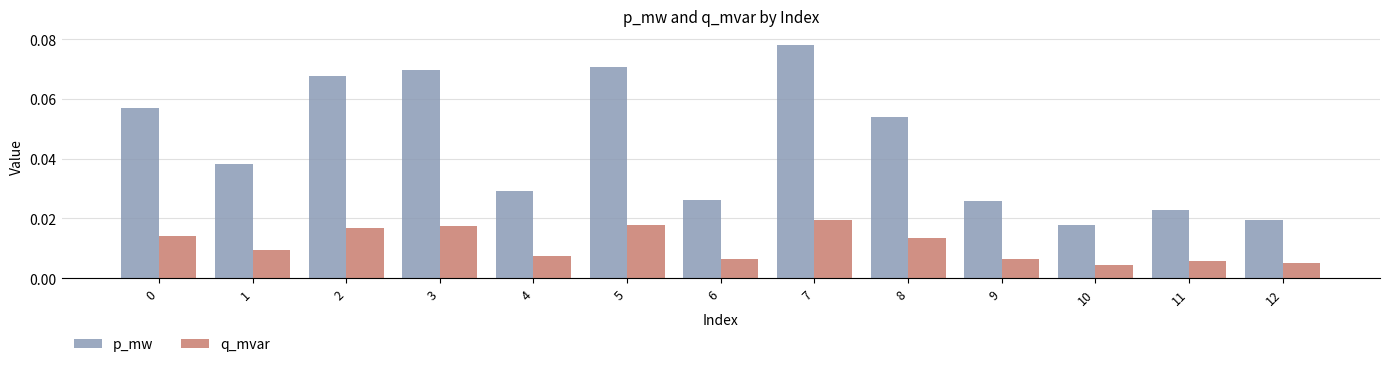

Which category has the highest value across all series?

7